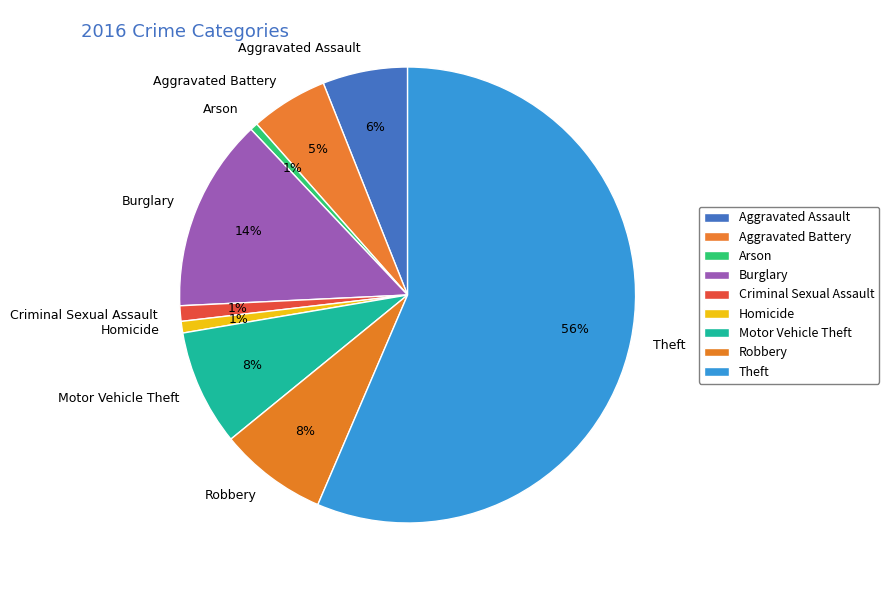

To the nearest percent, what is the combined percentage of Theft and Robbery?

64%